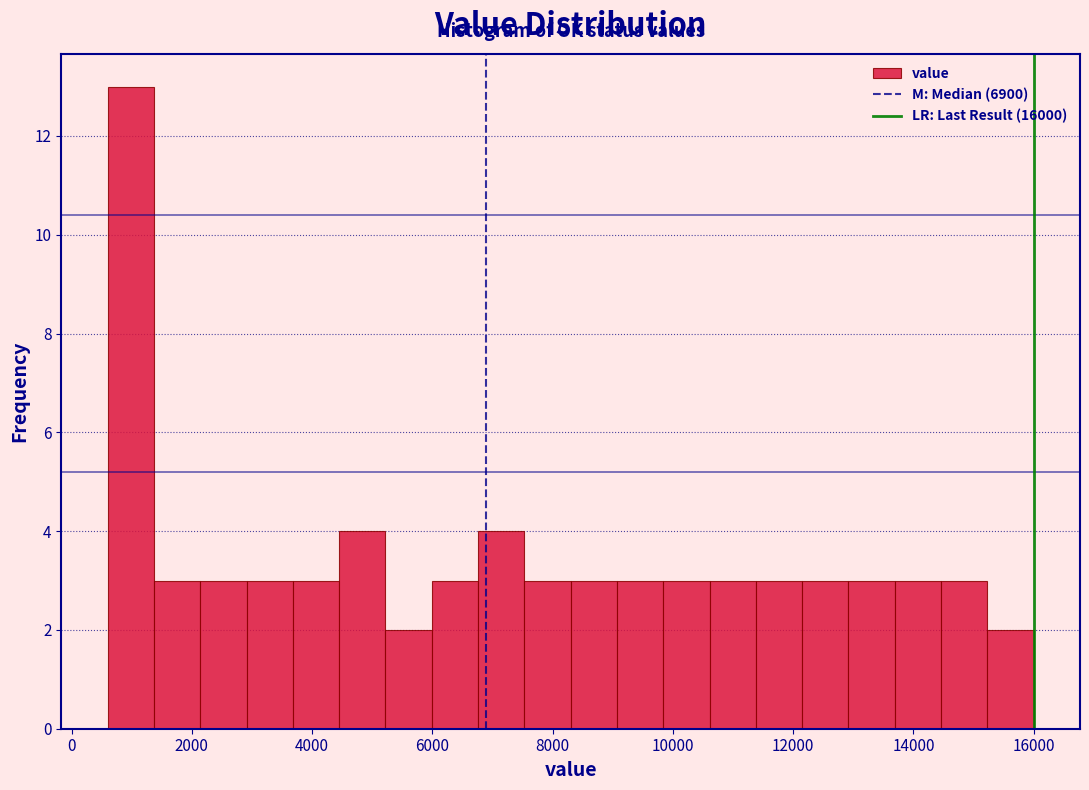

Read against the x-axis, roughly where is the centre of the tallest bar?

1000